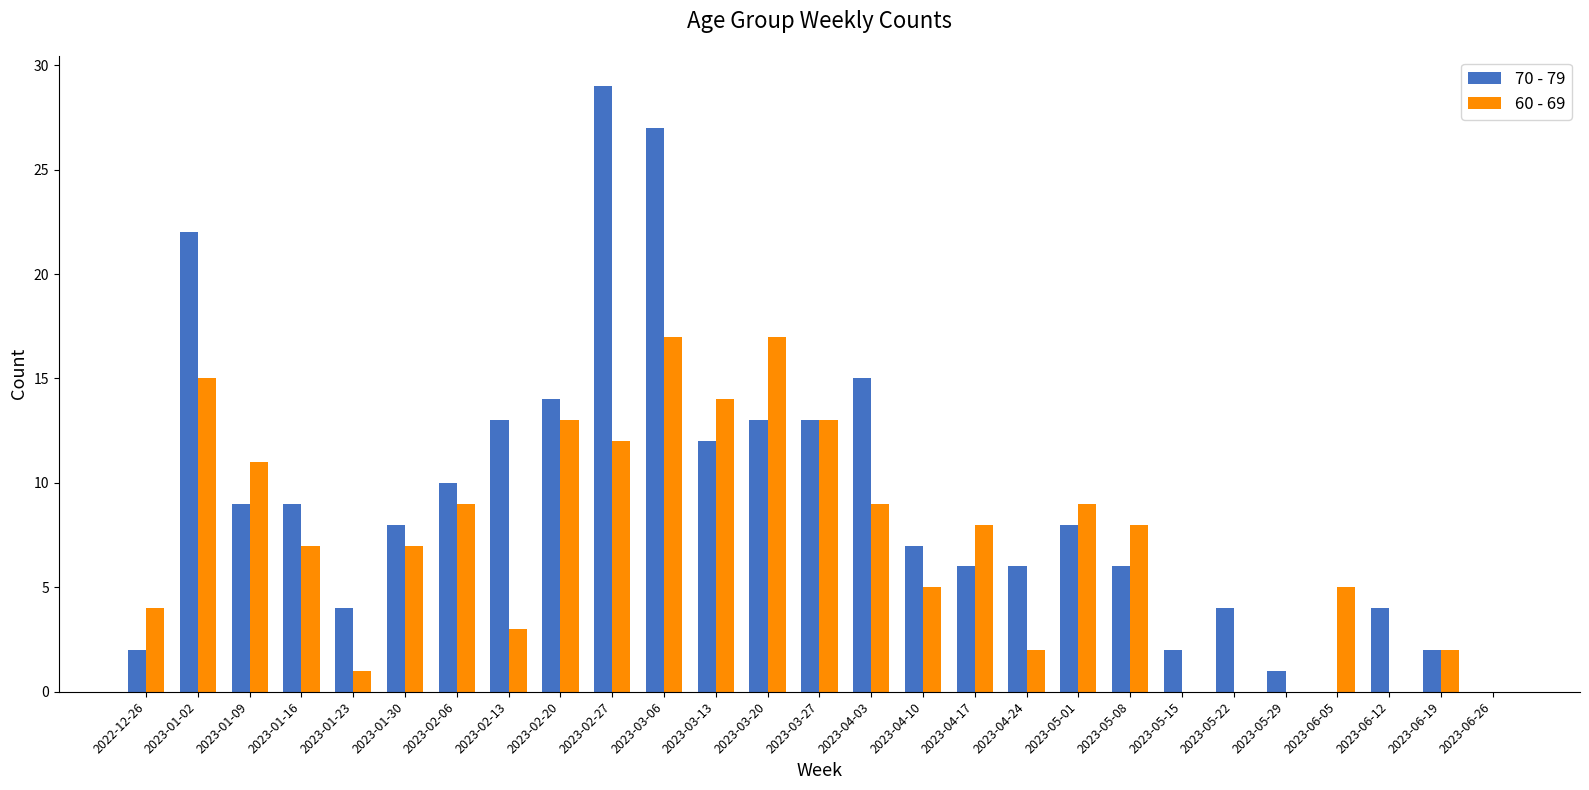

Is the value of 60 - 69 at 2023-04-03 greater than the value of 70 - 79 at 2023-02-27?

No